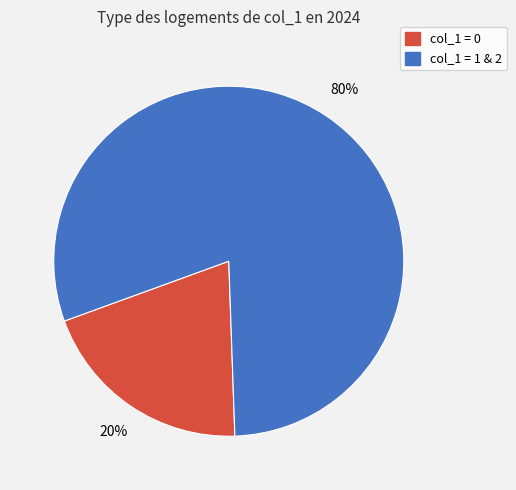

To the nearest percent, what is the difference between the largest and smallest slice percentages?

60%